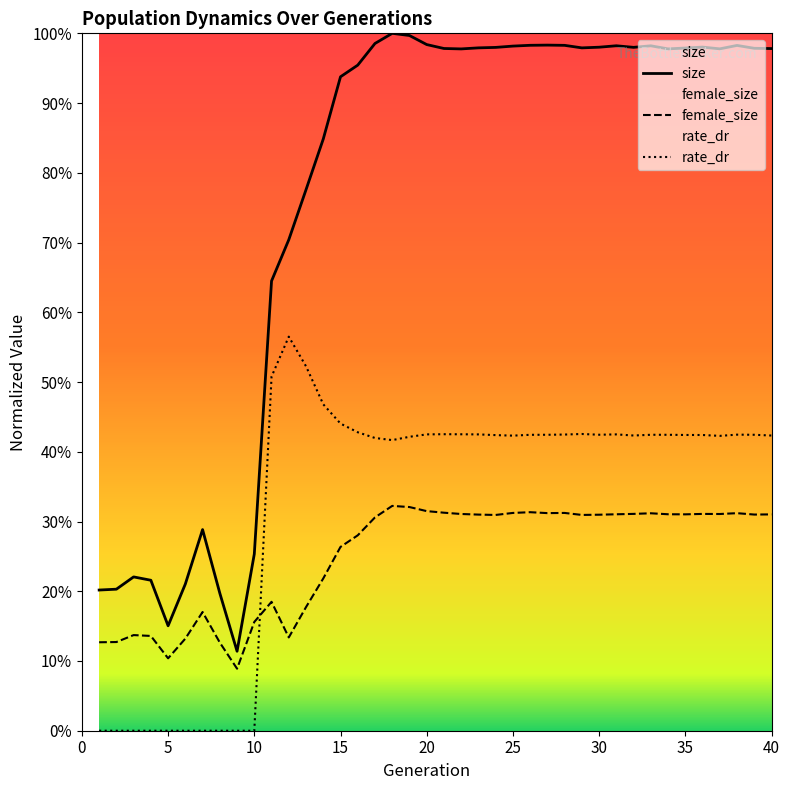

True or false: size and rate_dr intersect in this chart.

False